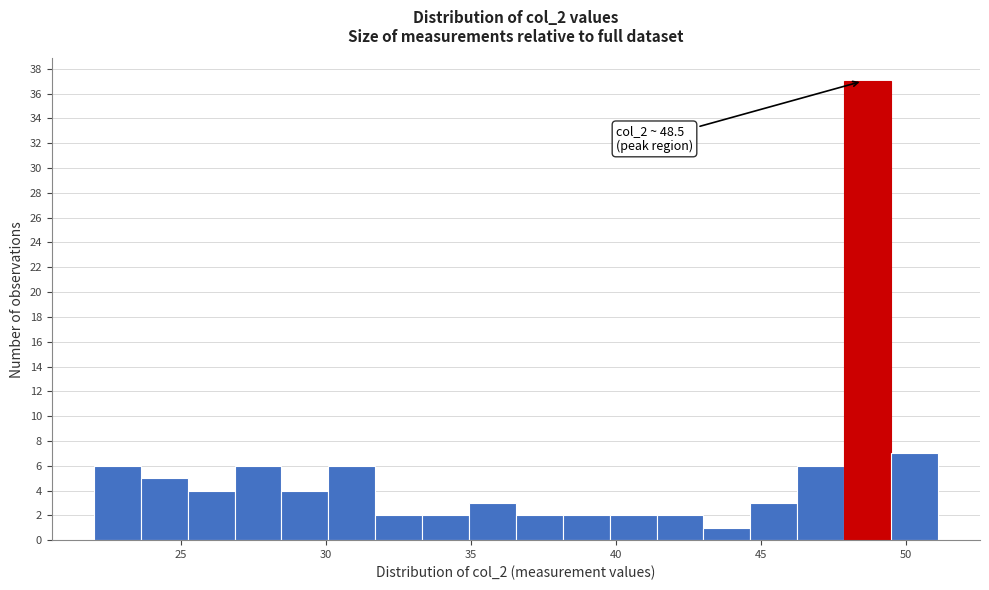

Around what value on the x-axis is the tallest bar? Give the approximate position of its centre, as read against the axis.

48.5